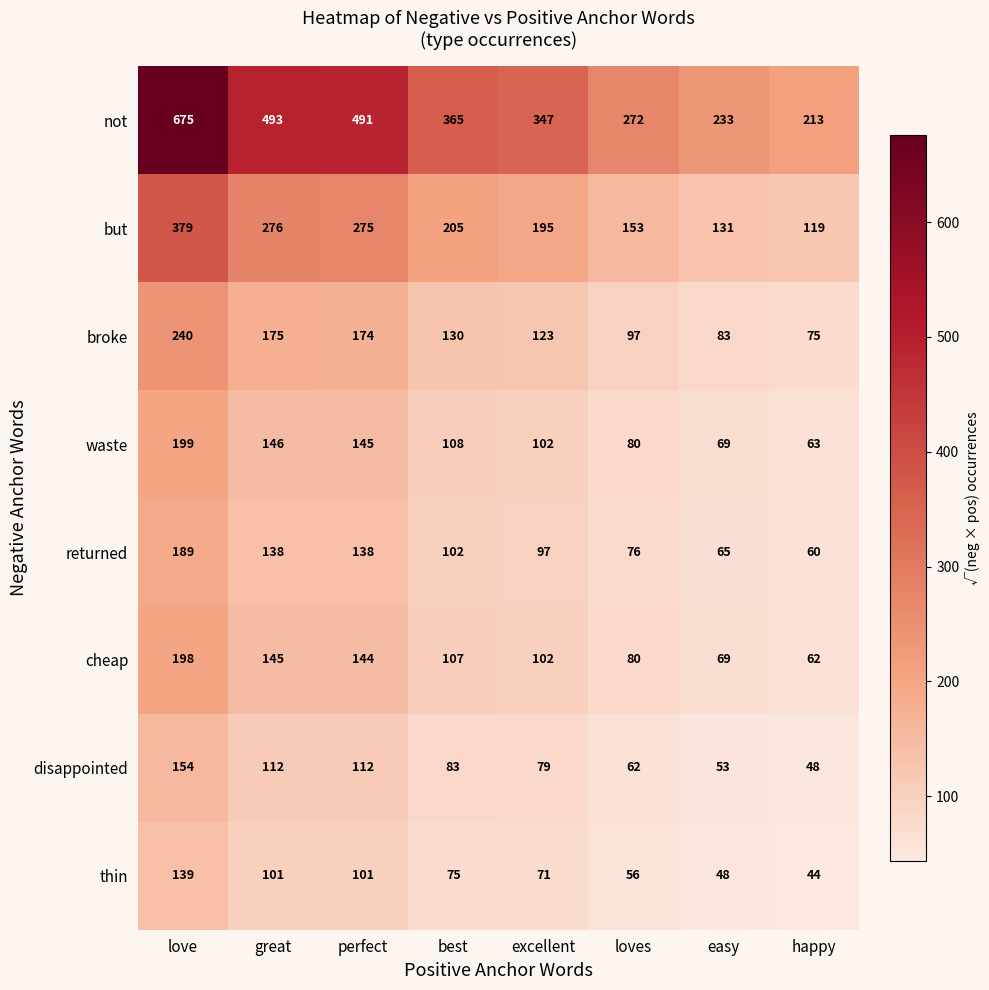

At love, list the series in order from largest to smallest.

not, but, broke, waste, cheap, returned, disappointed, thin